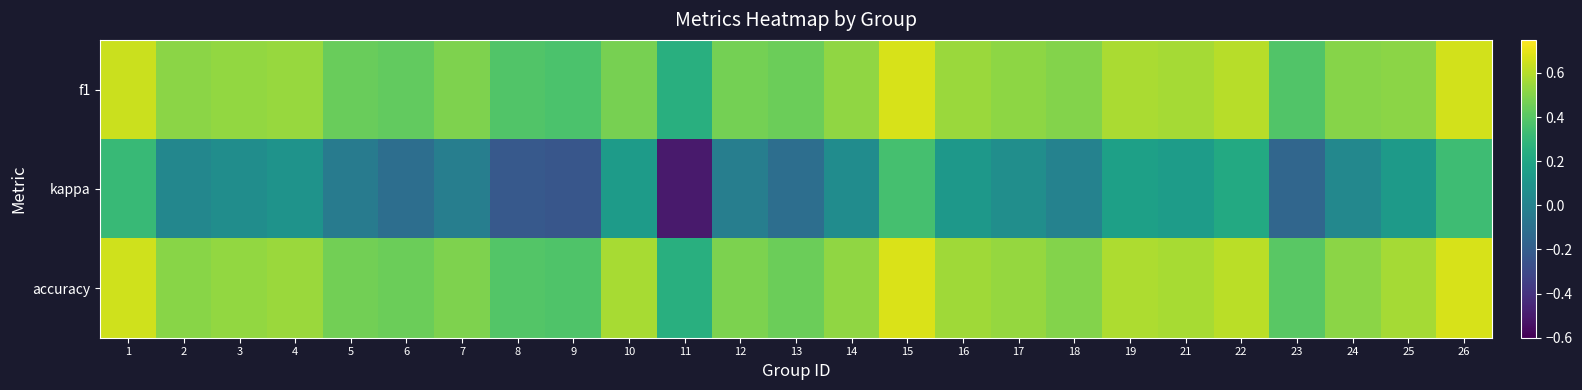

Reading right to left, what are all the values shown in this chart?

f1: 26=0.7	25=0.5	24=0.5	23=0.4	22=0.6	21=0.6	19=0.6	18=0.5	17=0.5	16=0.5	15=0.7	14=0.5	13=0.4	12=0.5	11=0.2	10=0.5	9=0.4	8=0.4	7=0.5	6=0.4	5=0.4	4=0.5	3=0.5	2=0.5	1=0.6
kappa: 26=0.3	25=0.1	24=0.0	23=-0.2	22=0.2	21=0.1	19=0.2	18=0.0	17=0.1	16=0.1	15=0.4	14=0.1	13=-0.1	12=-0.0	11=-0.5	10=0.1	9=-0.2	8=-0.2	7=-0.0	6=-0.1	5=-0.0	4=0.1	3=0.1	2=0.0	1=0.3
accuracy: 26=0.7	25=0.6	24=0.5	23=0.4	22=0.6	21=0.6	19=0.6	18=0.5	17=0.5	16=0.6	15=0.7	14=0.5	13=0.4	12=0.5	11=0.2	10=0.6	9=0.4	8=0.4	7=0.5	6=0.4	5=0.5	4=0.5	3=0.5	2=0.5	1=0.7